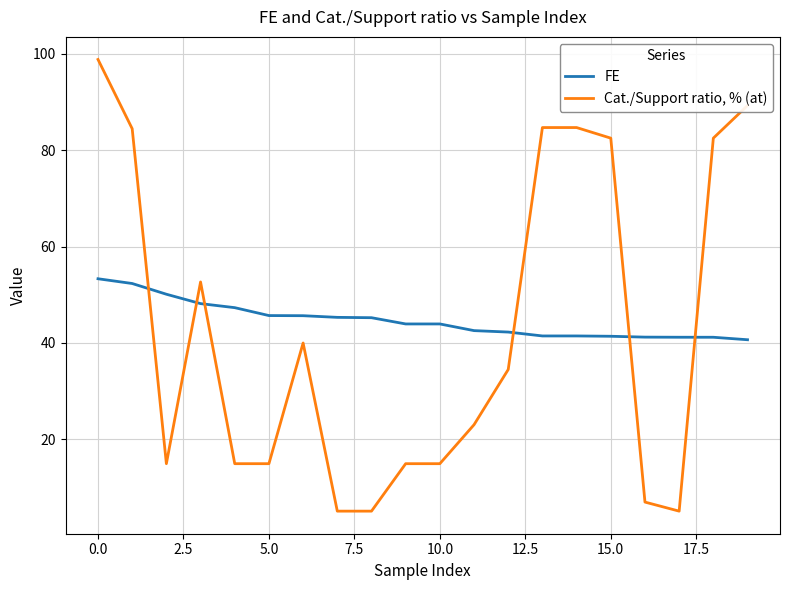

What is the minimum value shown in the chart?

5.1